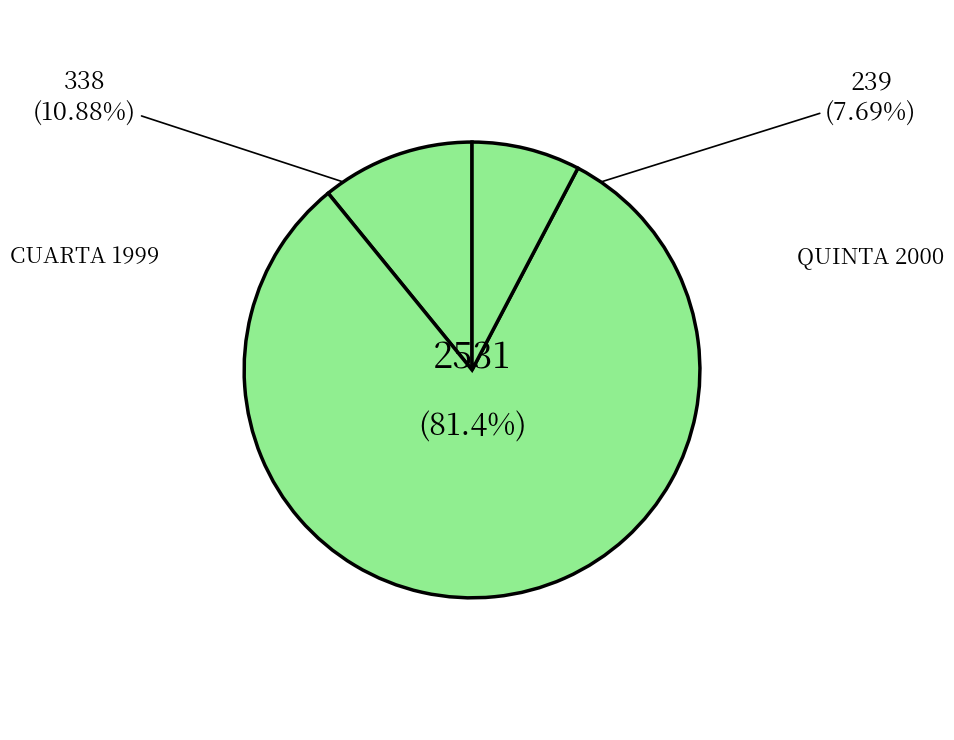

Which has a higher value, QUINTA 2000 or SEXTA 2001?

SEXTA 2001